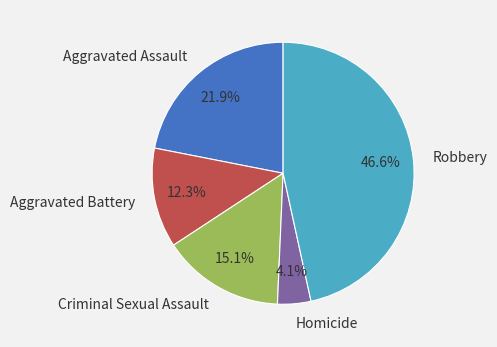

Is there any slice that represents more than half of the pie?

No